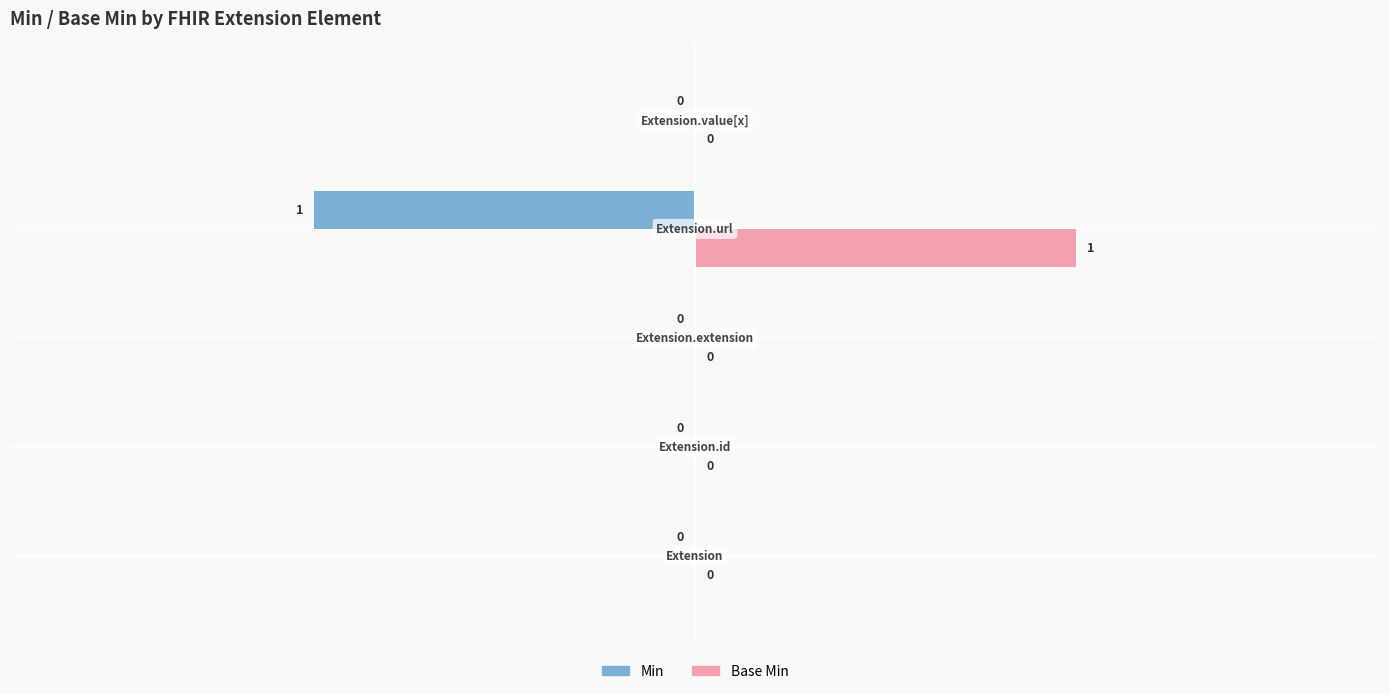

Which series has the largest total across all categories?

Base Min